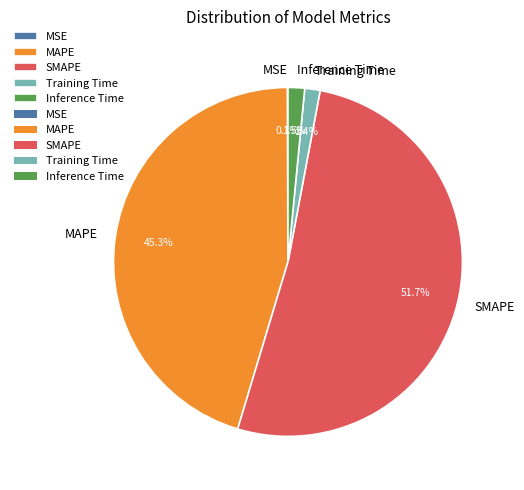

True or false: SMAPE accounts for 52% of the total.

True